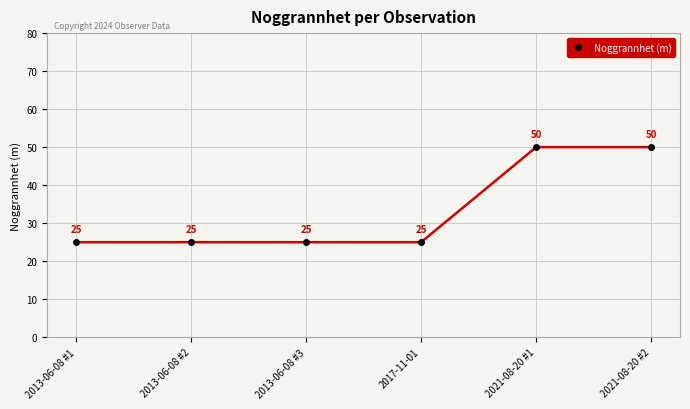

True or false: the data shows 50 at 2021-08-20 #2.

True